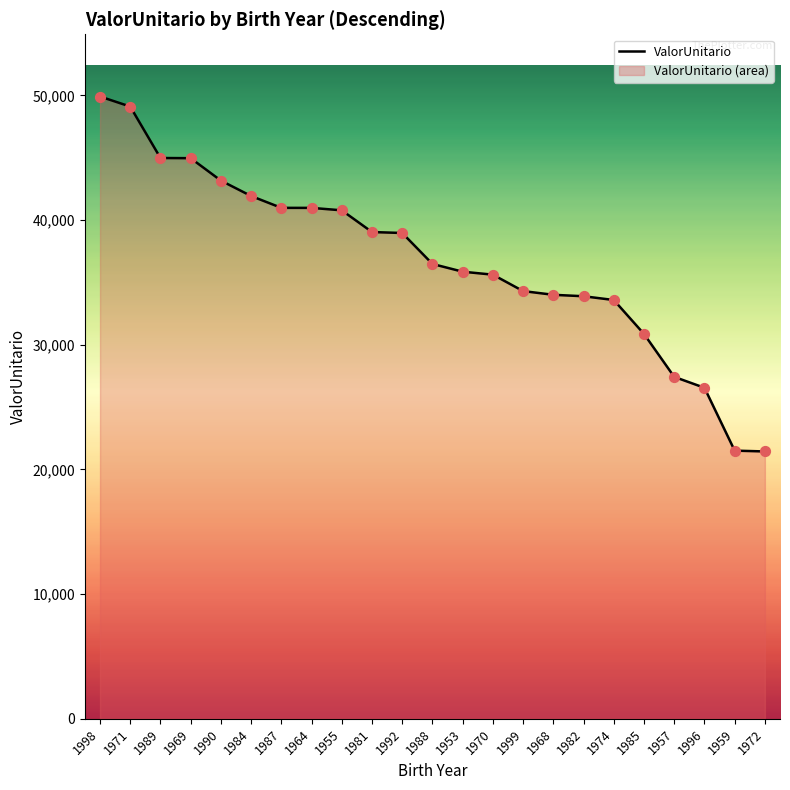

What is the change in value from 1988 to 1985?

-5614.4